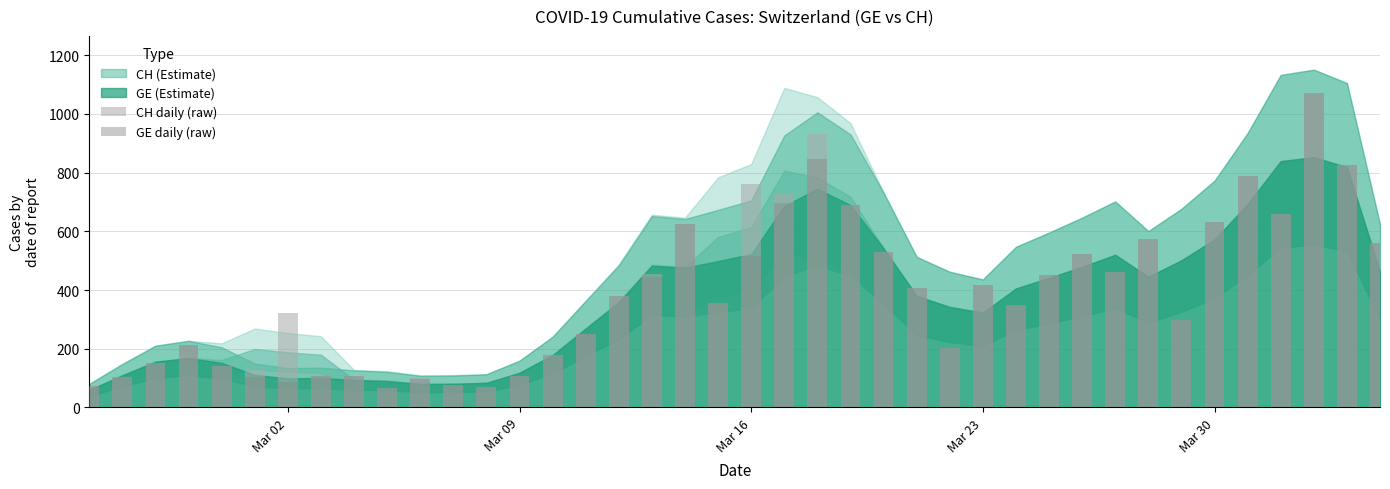

Is it true that CH daily (raw) equals 68 at Mar 16?

False